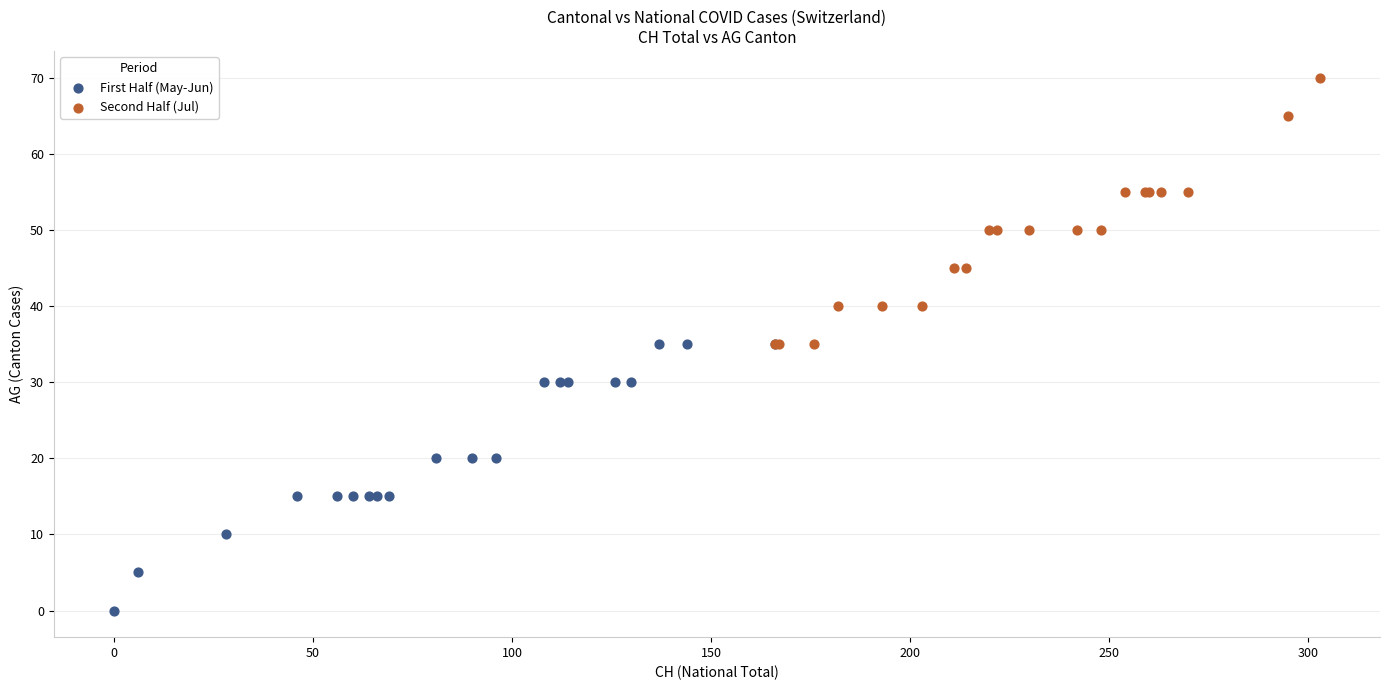

Which series reaches the minimum Y coordinate?

First Half (May-Jun)